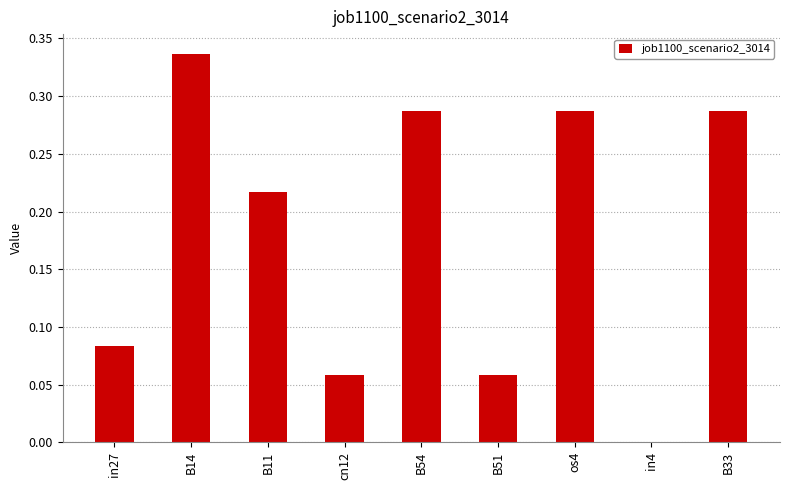

What is the sum of all values?

1.6